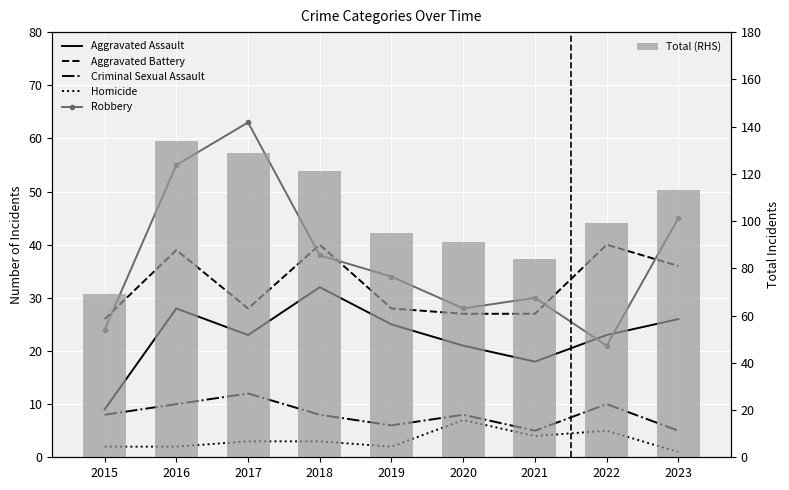

At which category does the chart reach its peak across all series?

2016